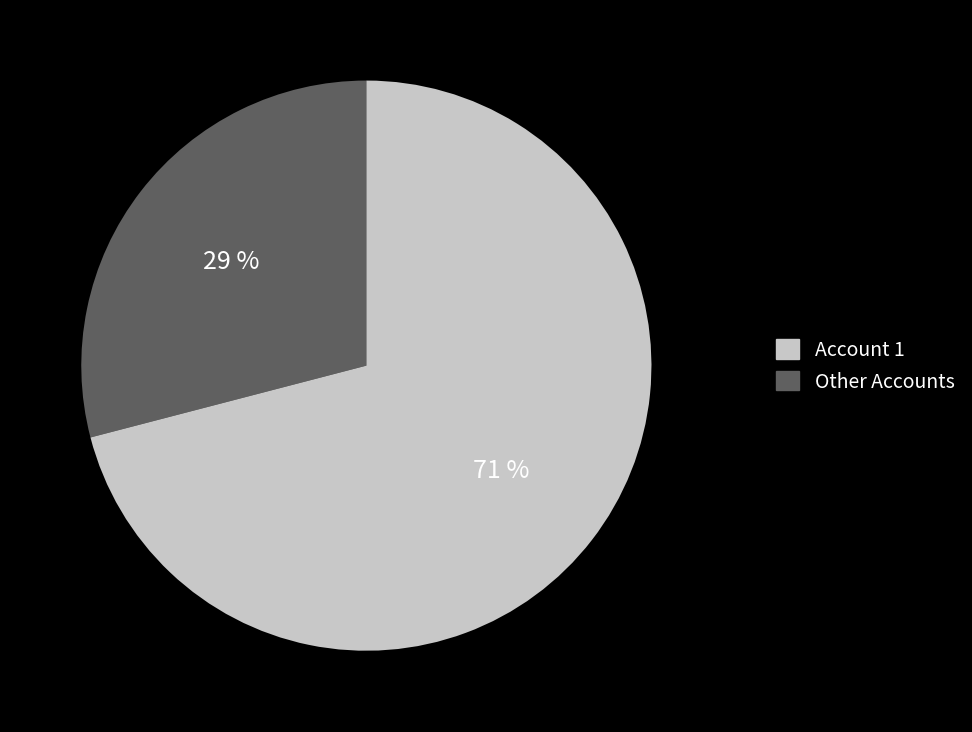

Is there a majority slice in this chart?

Yes